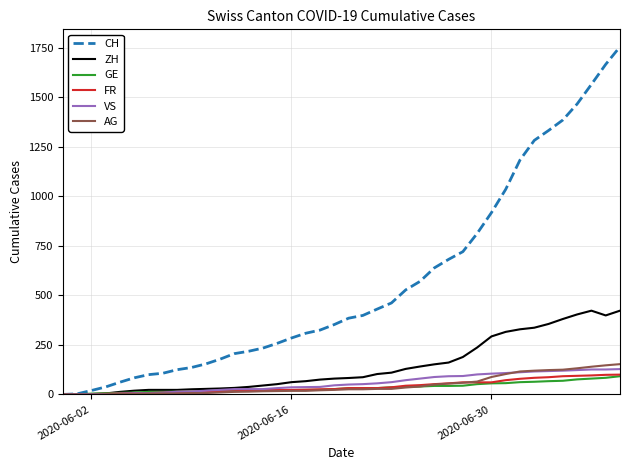

What is the average value of the FR series?

40